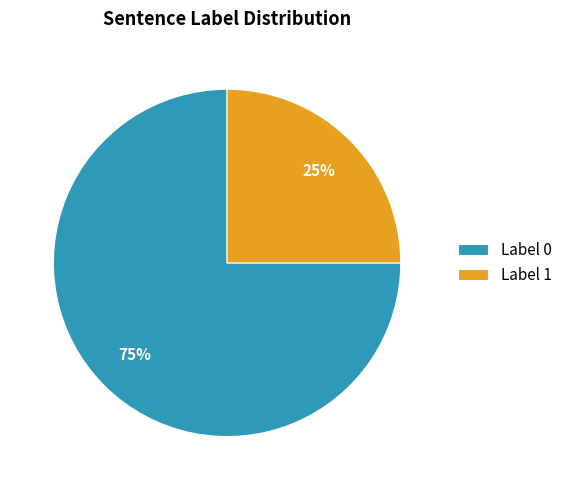

Which has a higher value, Label 0 or Label 1?

Label 0